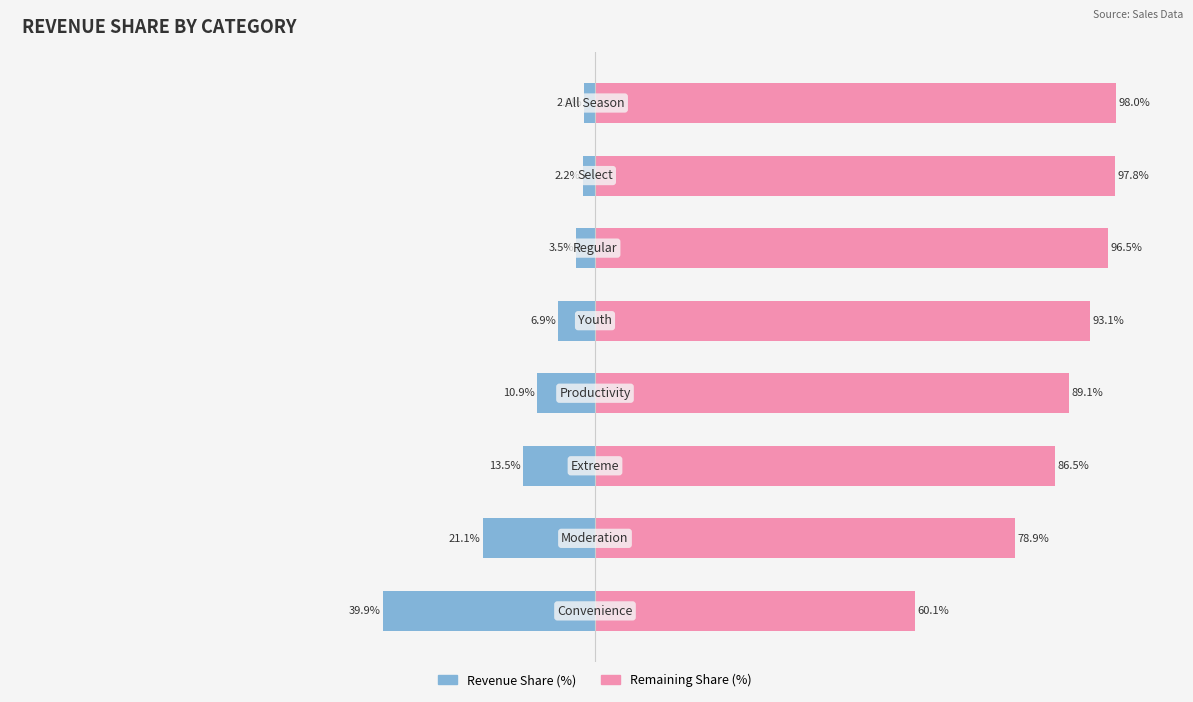

Count the number of data series in this chart.

2